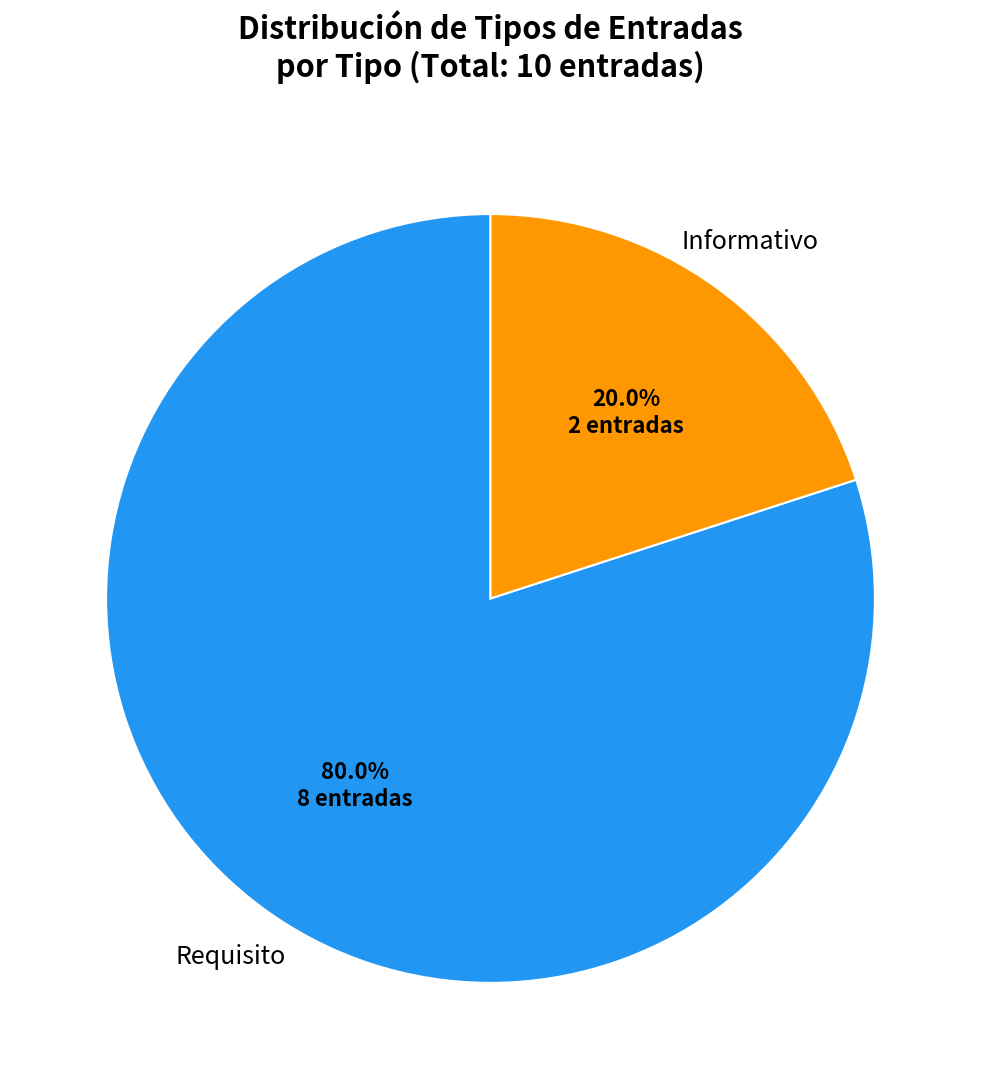

What portion of the pie excludes Informativo?

80.0%